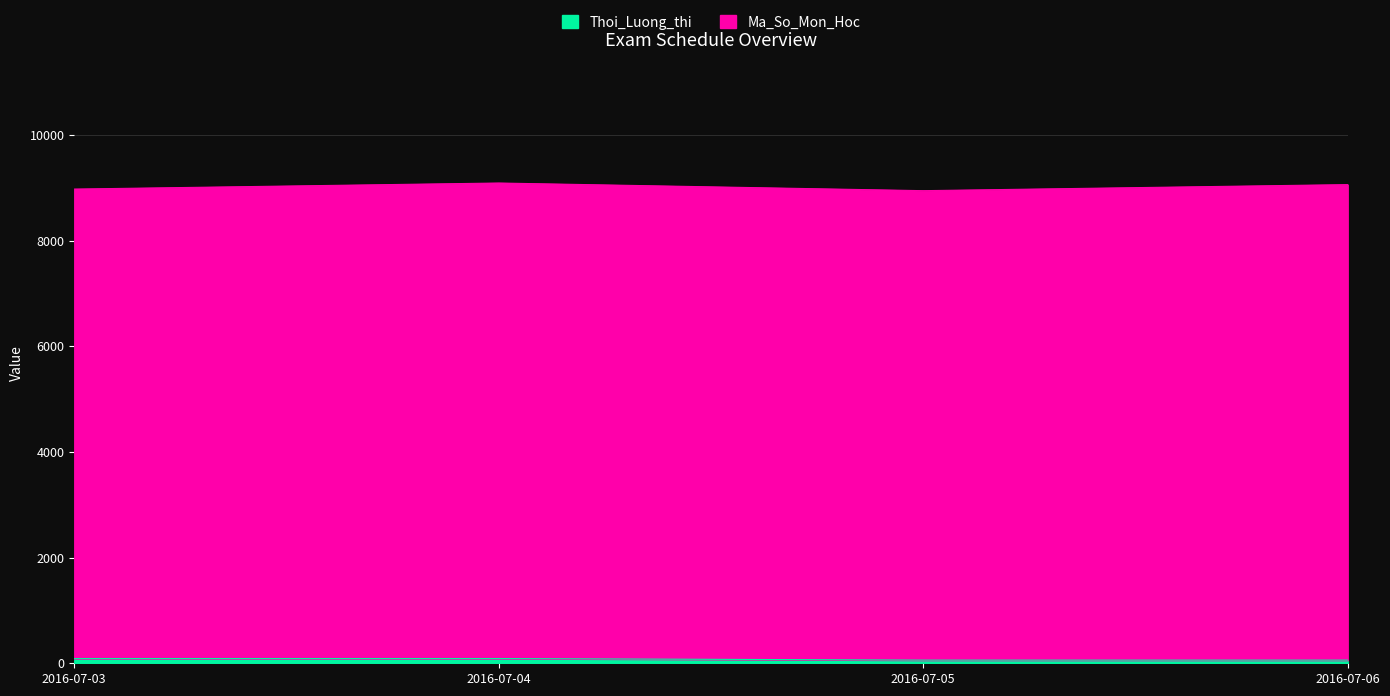

What is the difference between the maximum and minimum values?

30